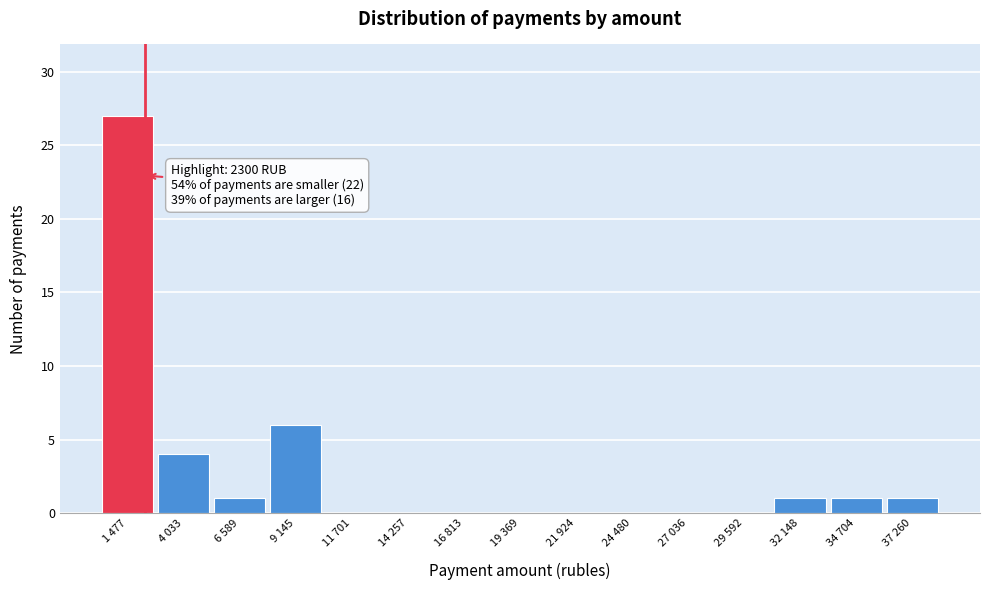

Reading right to left, transcribe all the data shown in this chart.

37 260=1	34 704=1	32 148=1	29 592=0	27 036=0	24 480=0	21 924=0	19 369=0	16 813=0	14 257=0	11 701=0	9 145=6	6 589=1	4 033=4	1 477=27